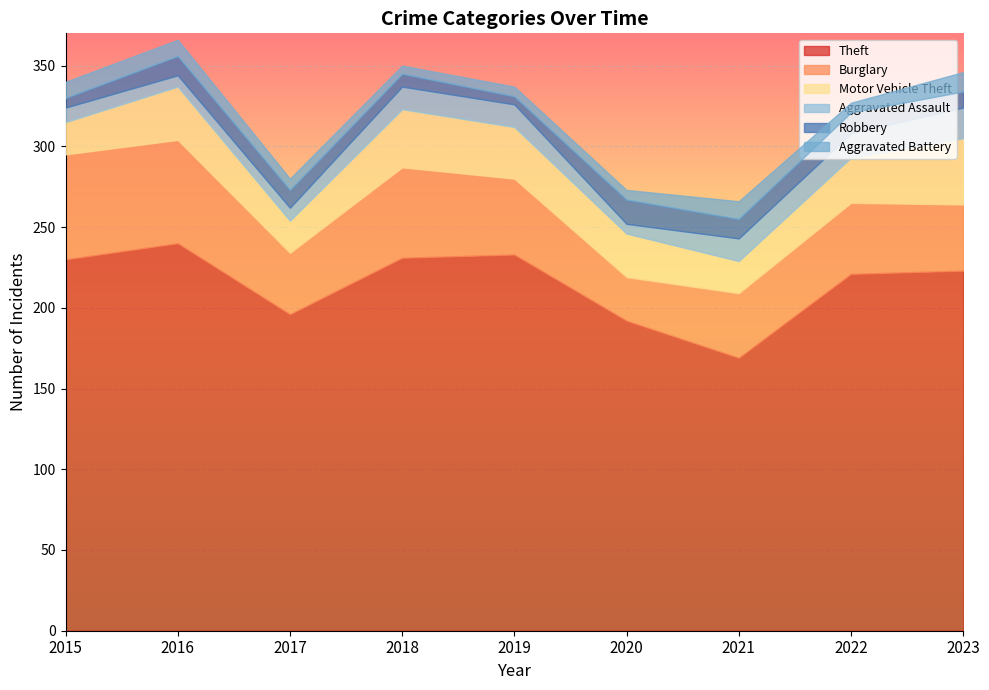

What is the value of the Burglary point at the 7th from the left?

40